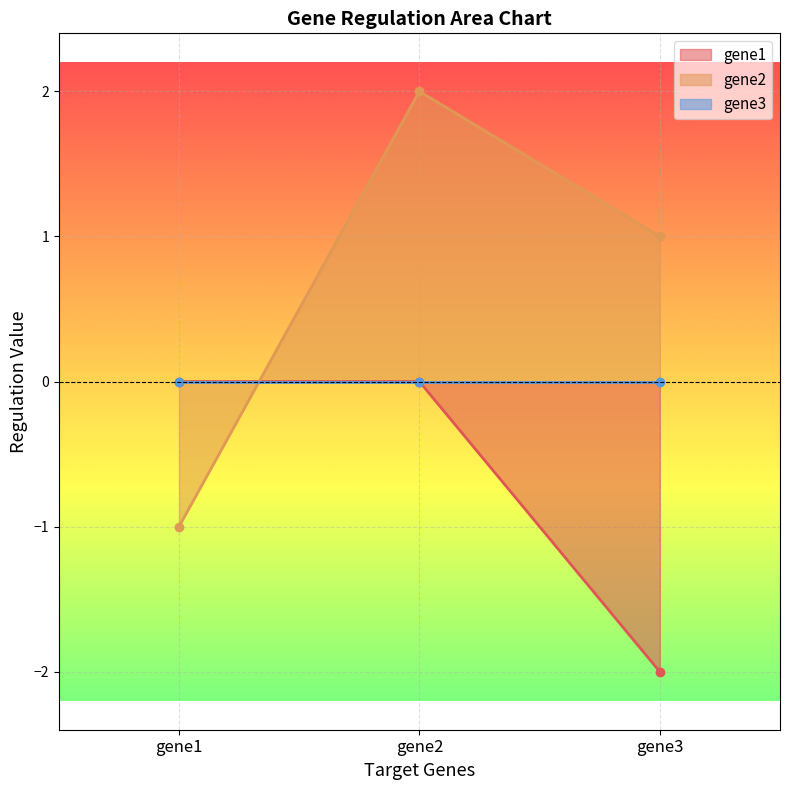

The value of gene1 at gene1 is 0.0. True or false?

True